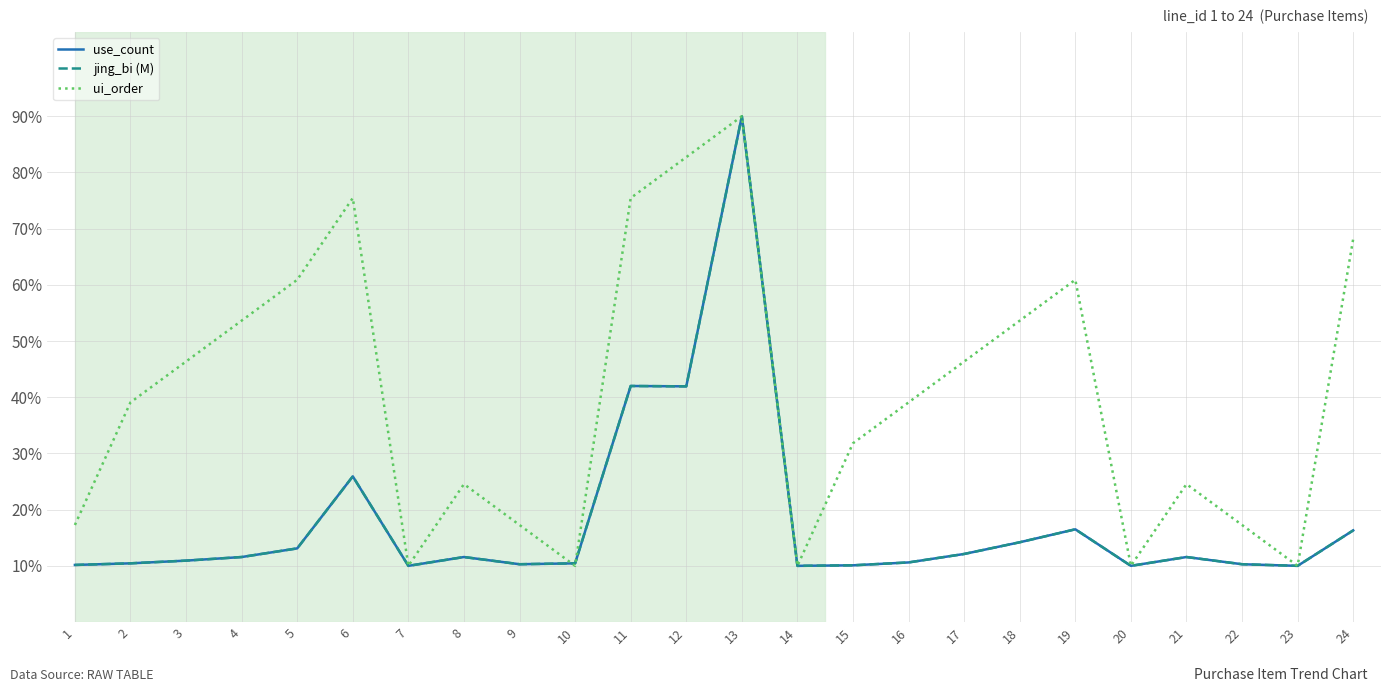

What is the sum of all jing_bi (M) values?

430.1